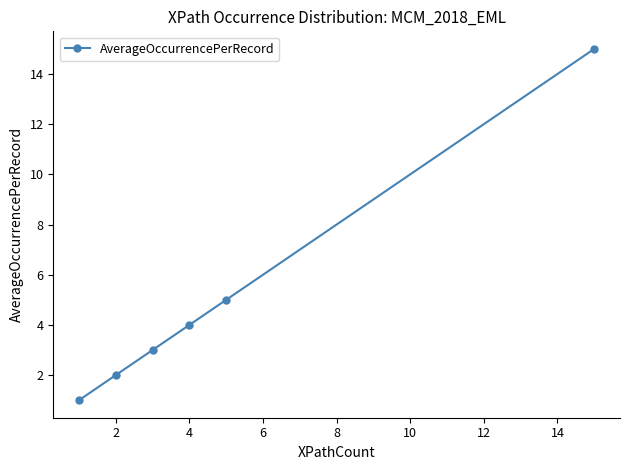

True or false: the data has more than 1 interior local peaks.

False